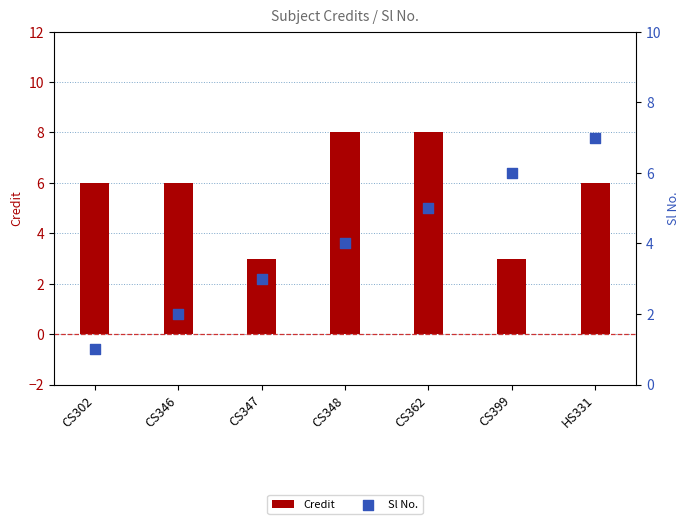

Is the value of Sl No. at CS348 greater than the value of Credit at CS346?

No